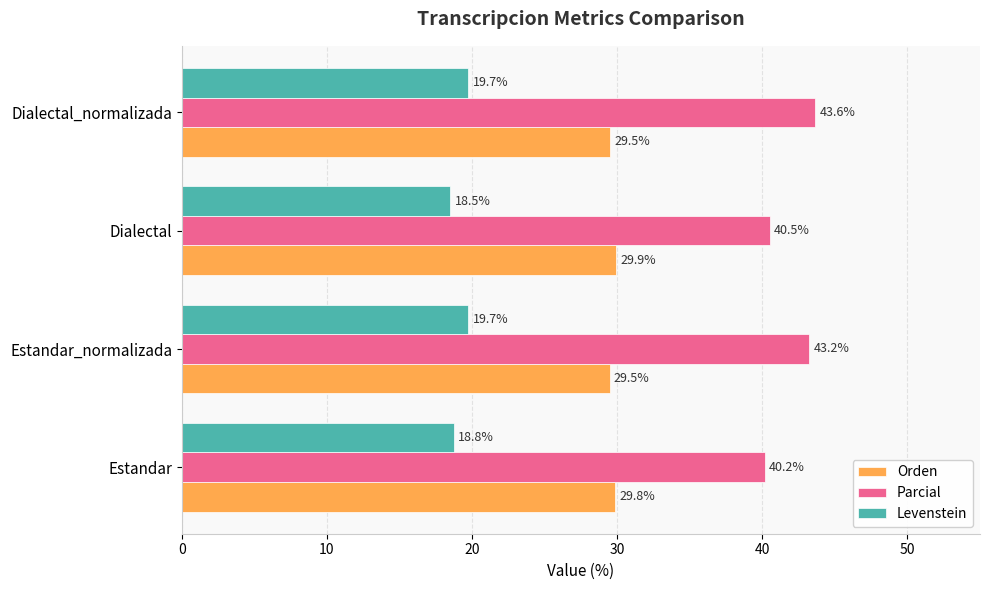

True or false: Levenstein has a value of 18.5 at Dialectal.

True